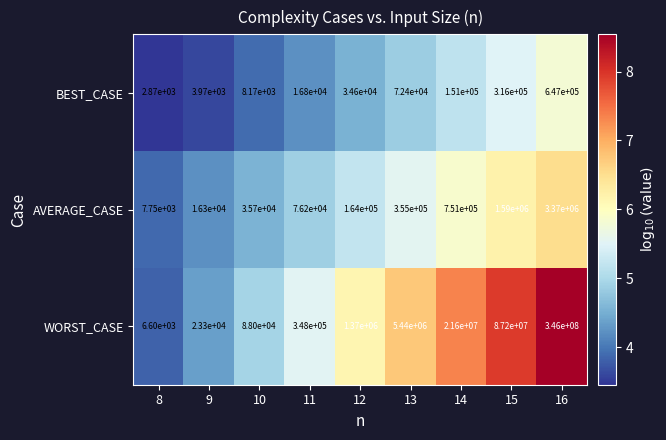

The value of WORST_CASE at 13 is 7907106. True or false?

False